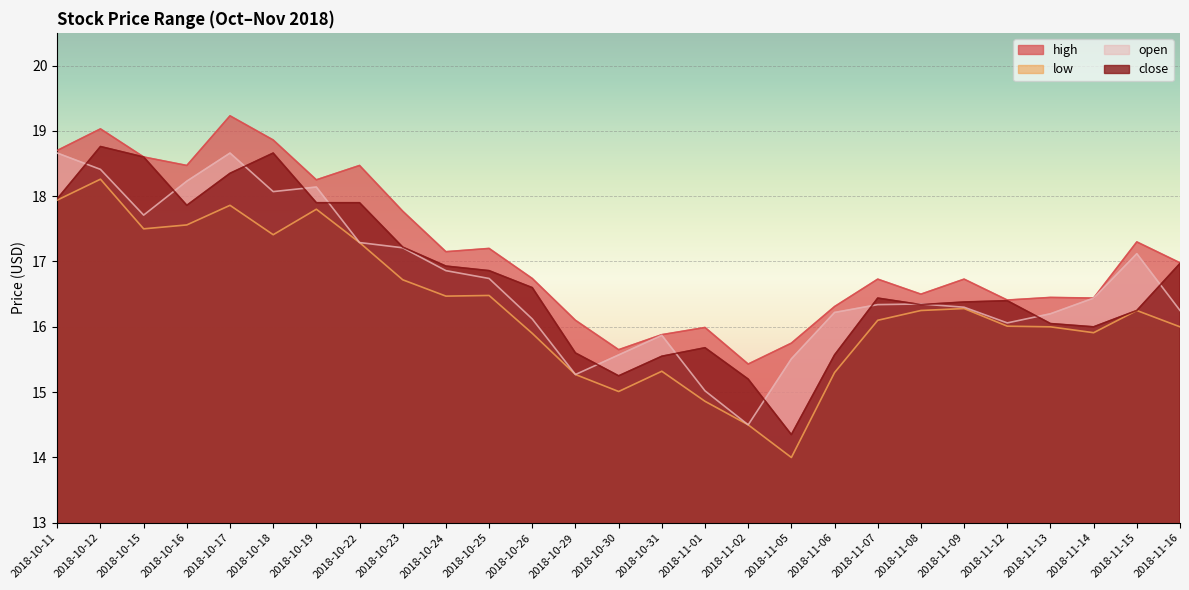

At which category does close reach its first local peak?

2018-10-12